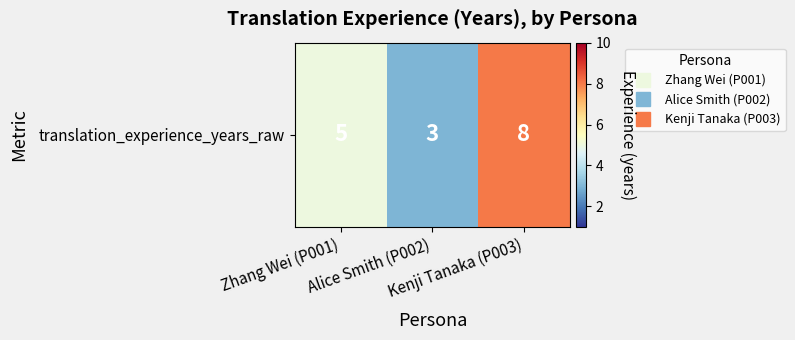

What is the sum of all values?

16